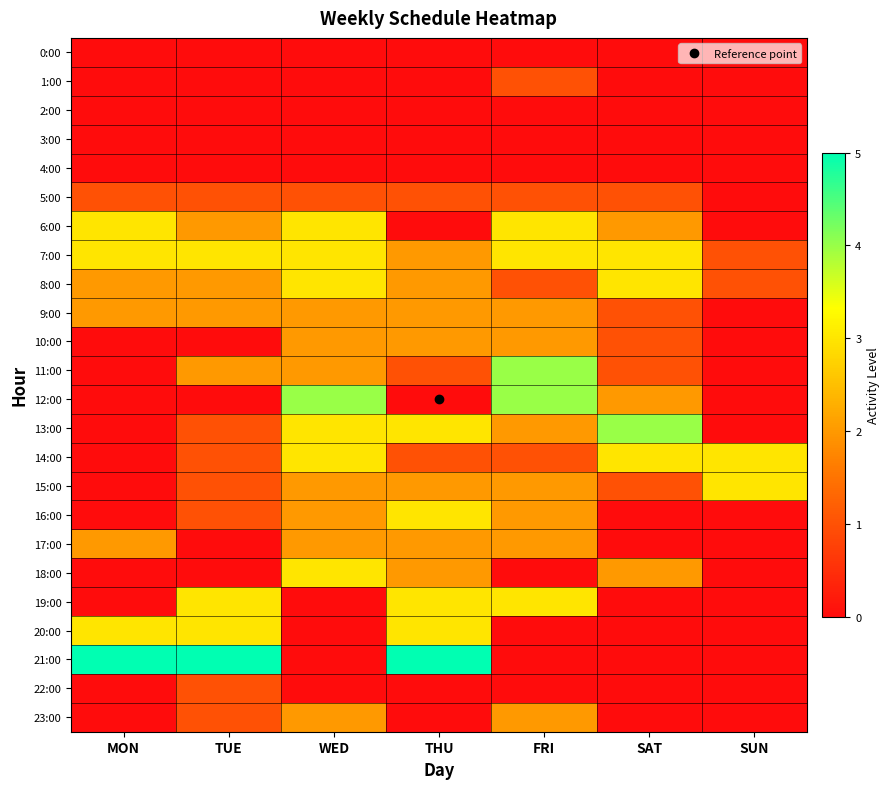

Rank the series by their maximum value, from lowest to highest.

0:00, 2:00, 3:00, 4:00, 1:00, 5:00, 22:00, 9:00, 10:00, 17:00, 23:00, 6:00, 7:00, 8:00, 14:00, 15:00, 16:00, 18:00, 19:00, 20:00, 11:00, 12:00, 13:00, 21:00